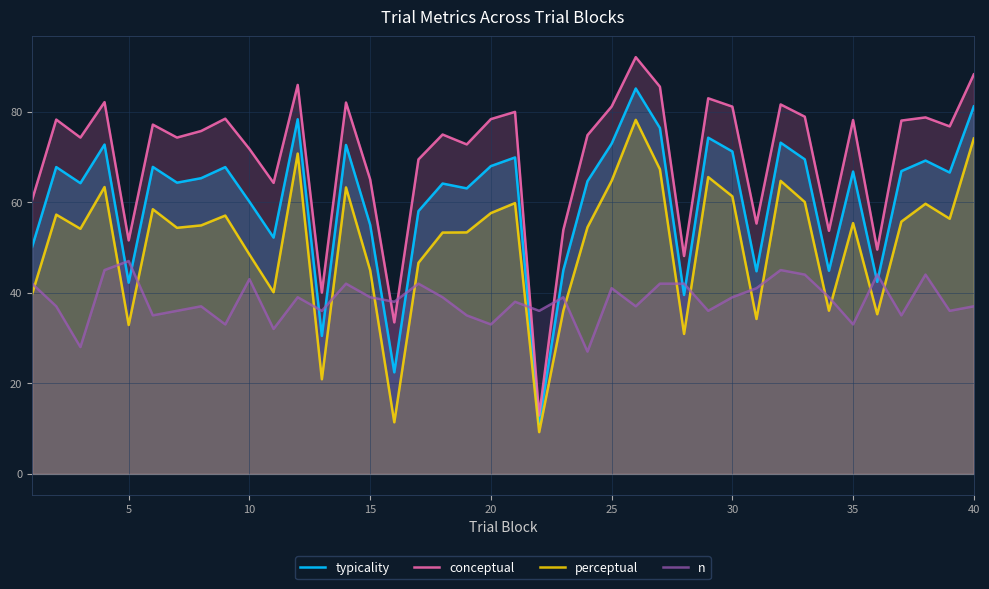

At how many categories does at least one series exceed 60?

31